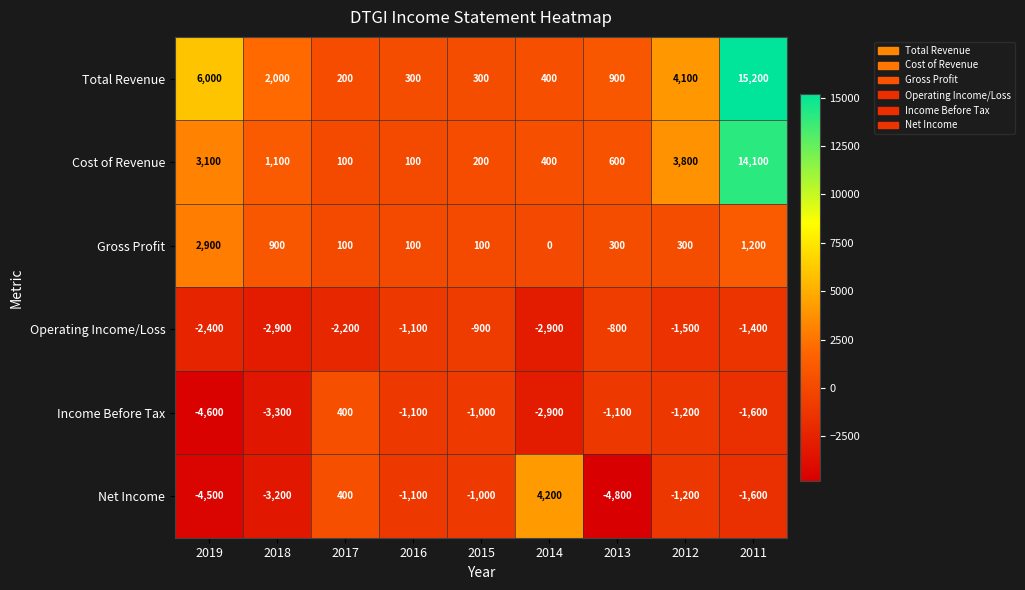

Which series has the largest range (max minus min)?

Total Revenue